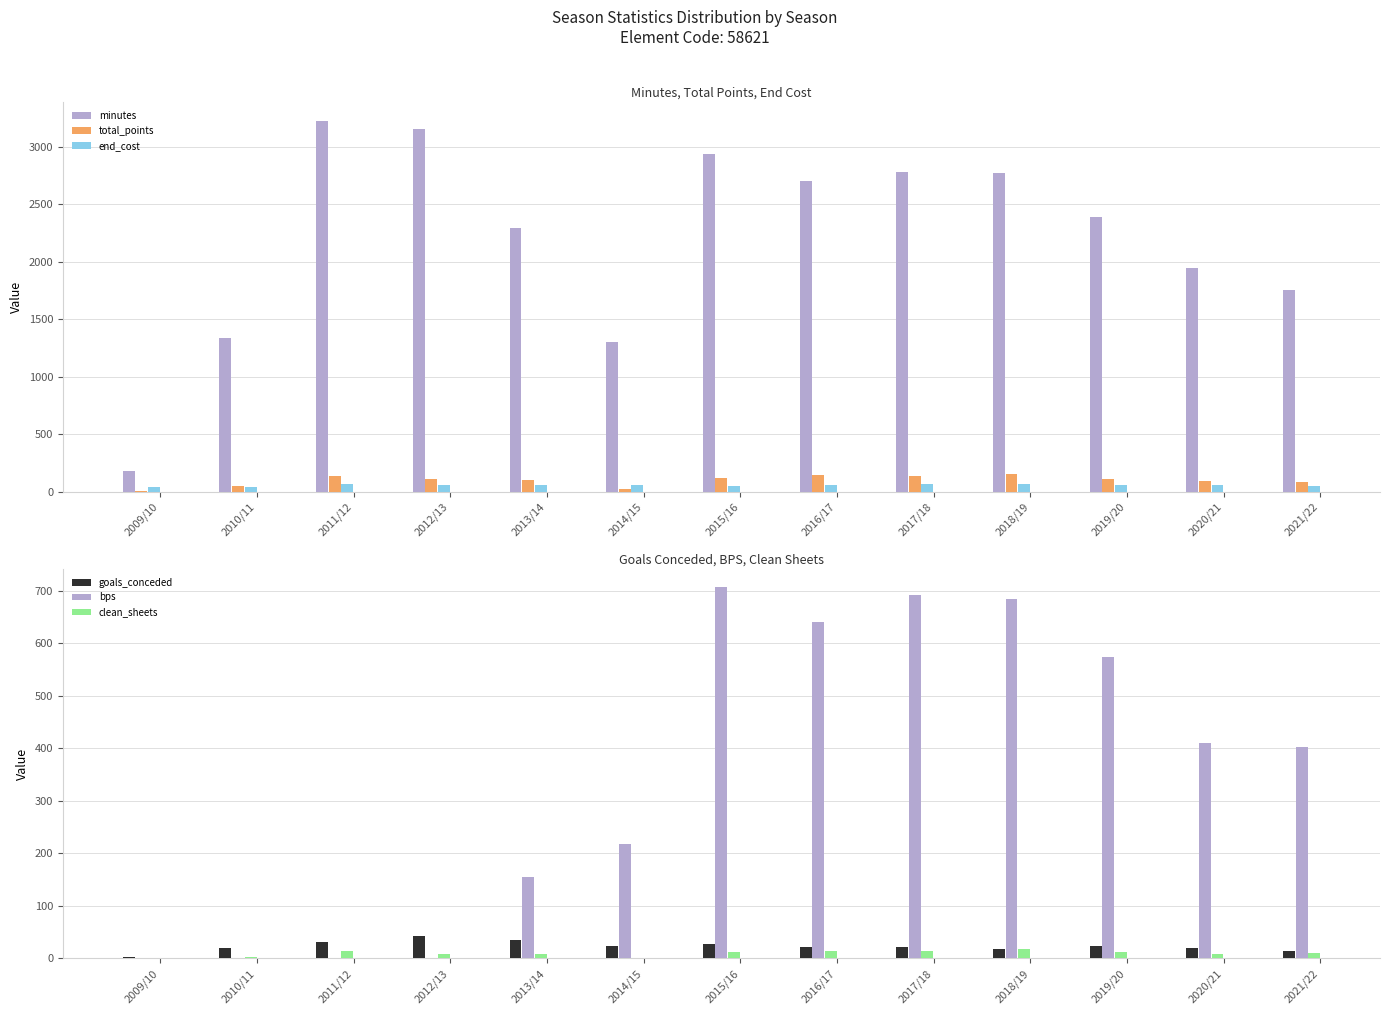

Reading left to right, extract all data points from this chart.

minutes: 180	1341	3227	3157	2297	1306	2941	2701	2784	2776	2392	1944	1755
total_points: 7	51	140	114	103	27	121	142	138	150	114	91	85
end_cost: 40	40	65	61	59	58	51	62	66	64	57	61	54
goals_conceded: 3	20	32	42	36	24	28	21	22	17	24	20	14
bps: 0	0	0	0	155	218	706	640	691	684	573	410	403
clean_sheets: 0	2	14	8	9	1	12	14	15	18	12	9	10